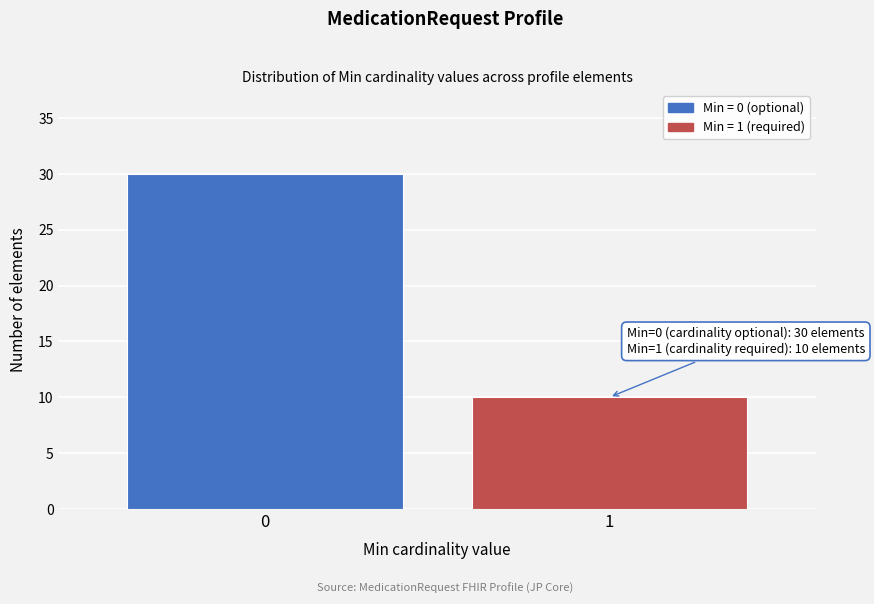

Reading right to left, list all the values displayed in this chart.

1=10	0=30